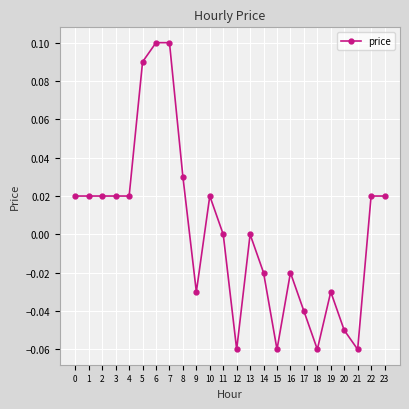

True or false: there are more than 0 points higher than both neighbors.

True